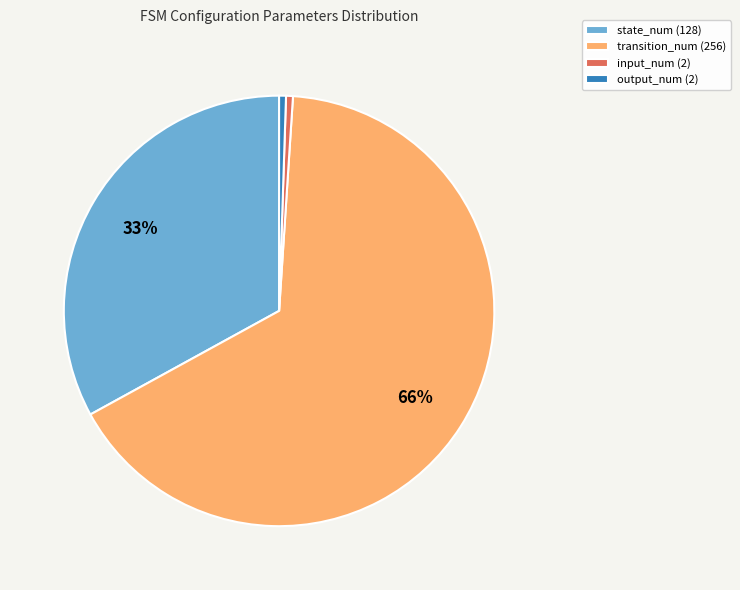

Is there a majority slice in this chart?

Yes